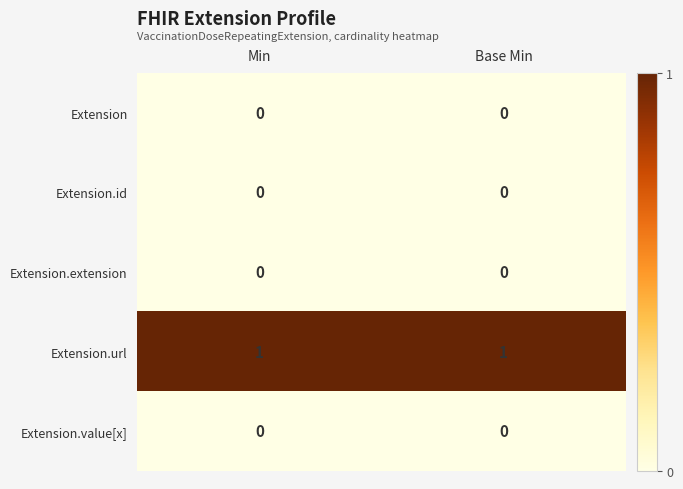

Reading right to left, transcribe all the data shown in this chart.

Extension: 0	0
Extension.id: 0	0
Extension.extension: 0	0
Extension.url: 1	1
Extension.value[x]: 0	0